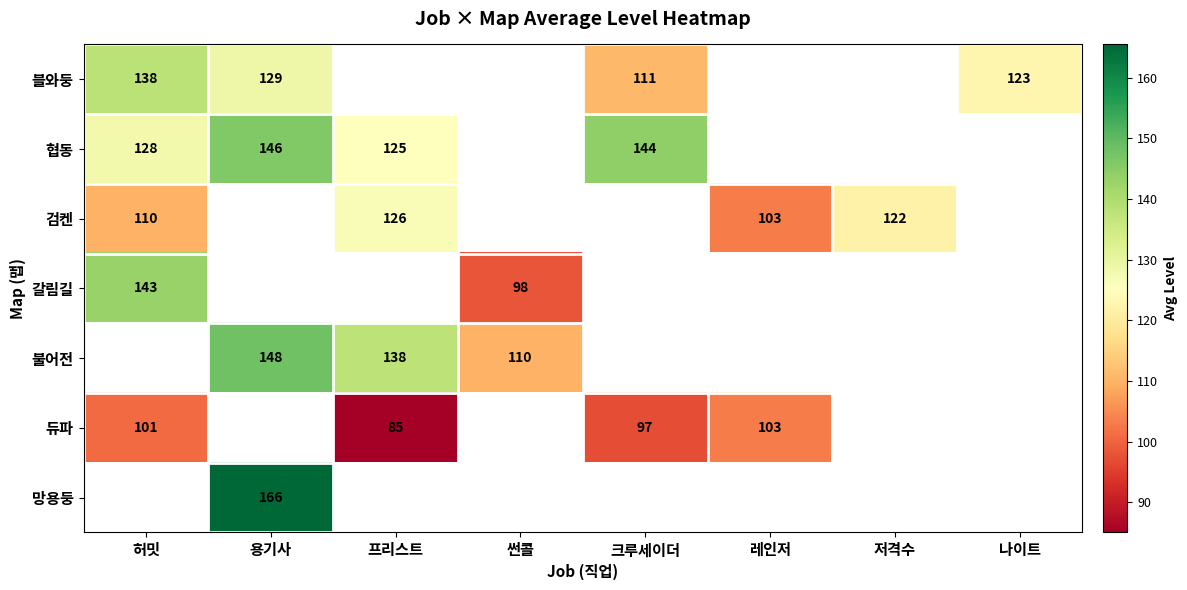

Is the value of 협동 at 크루세이더 greater than the value of 블와둥 at 허밋?

Yes